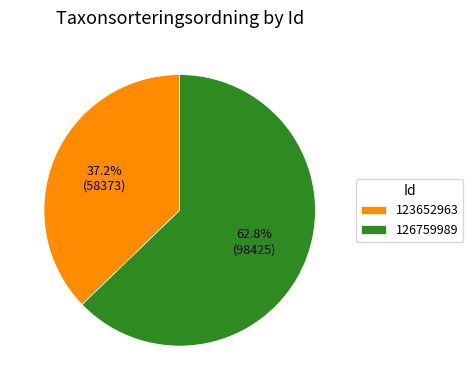

Is there a majority slice in this chart?

Yes